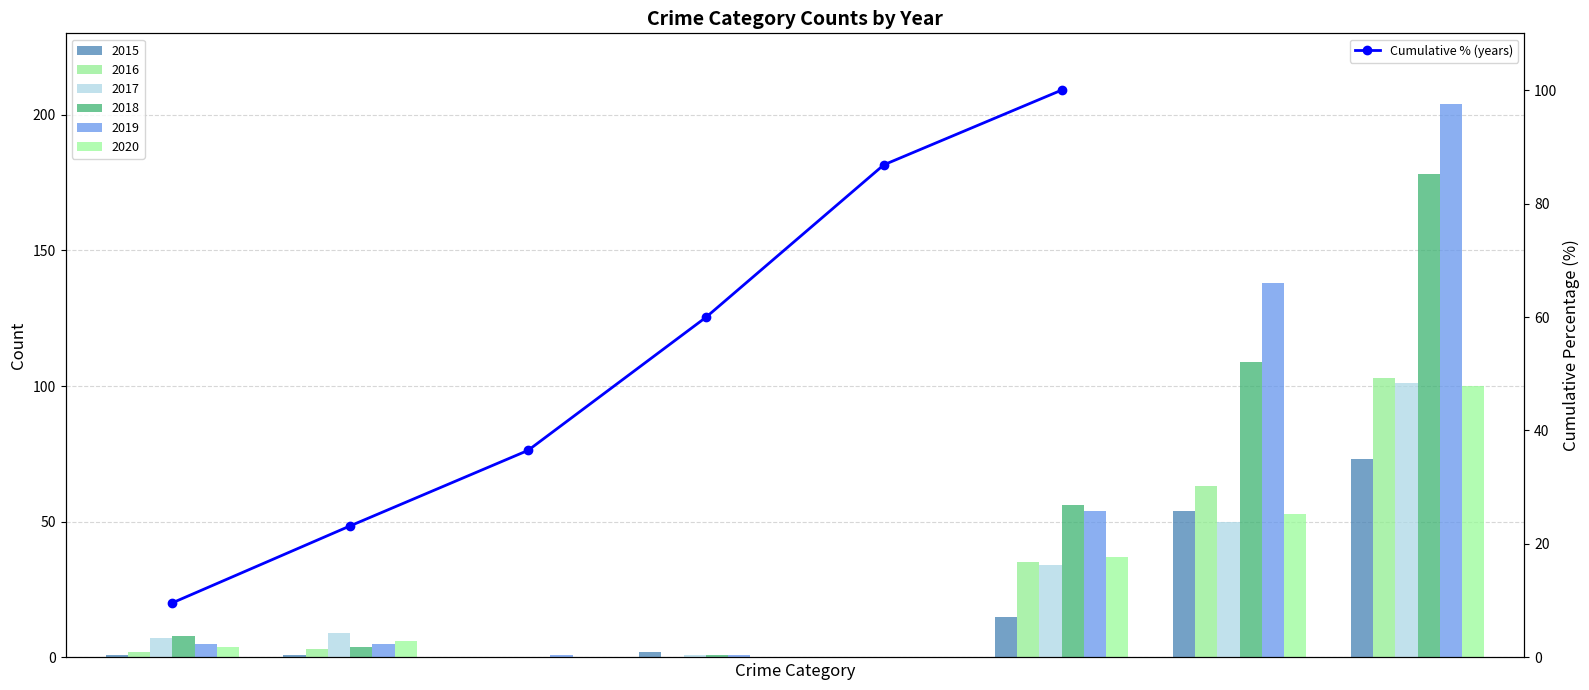

Rank the categories by value from lowest to highest.

0, 1, 2, 3, 4, 5